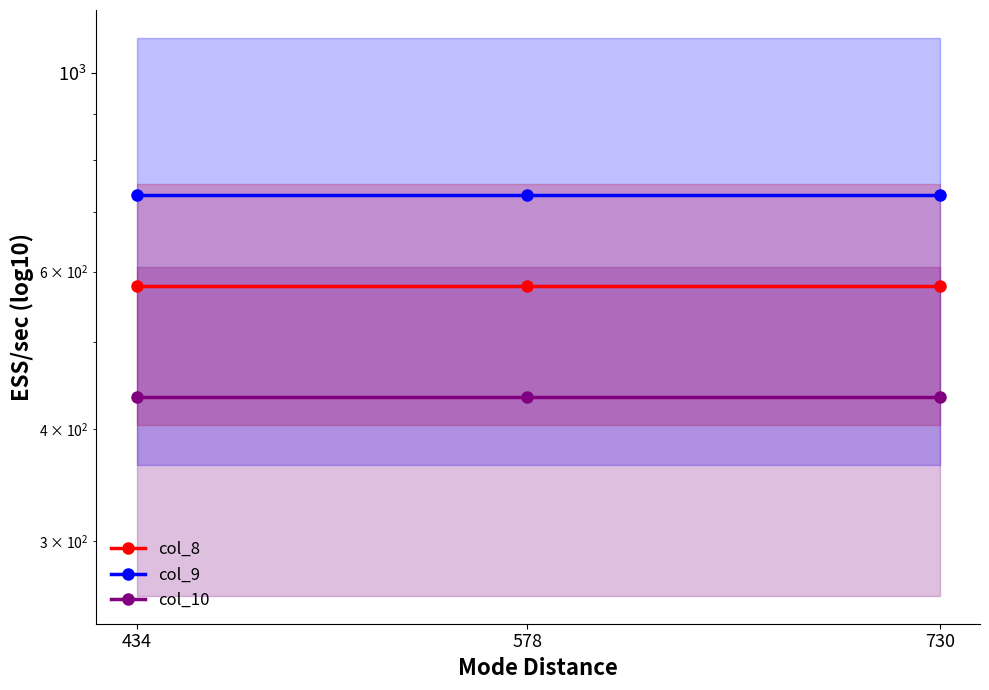

At 434, list the series in order from smallest to largest.

col_10, col_8, col_9